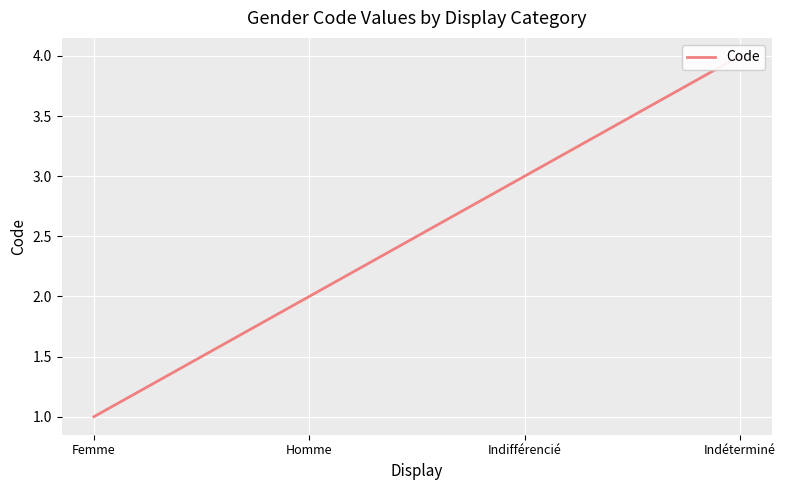

Between Indifférencié and Indéterminé, which is larger?

Indéterminé